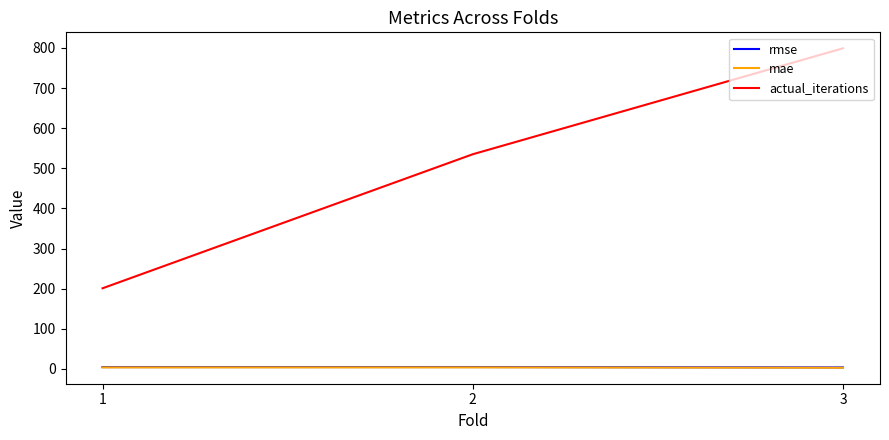

The value of actual_iterations at 2 is 793.9. True or false?

False